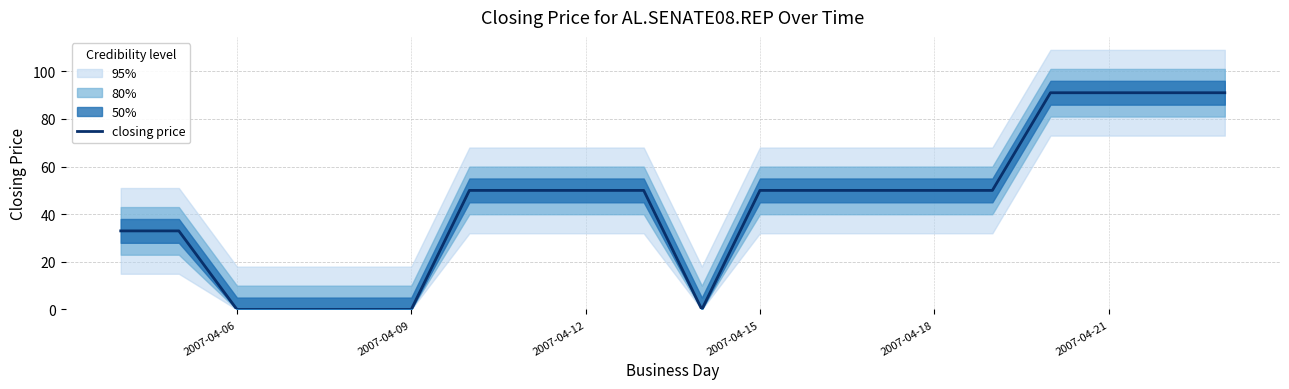

What is the highest value of the closing price series?

91